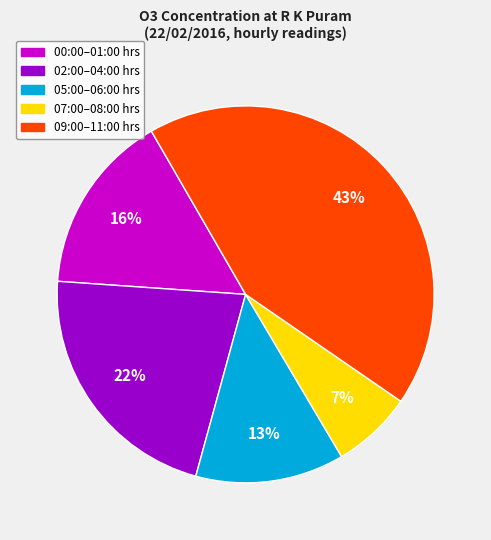

Is there any slice that represents more than half of the pie?

No